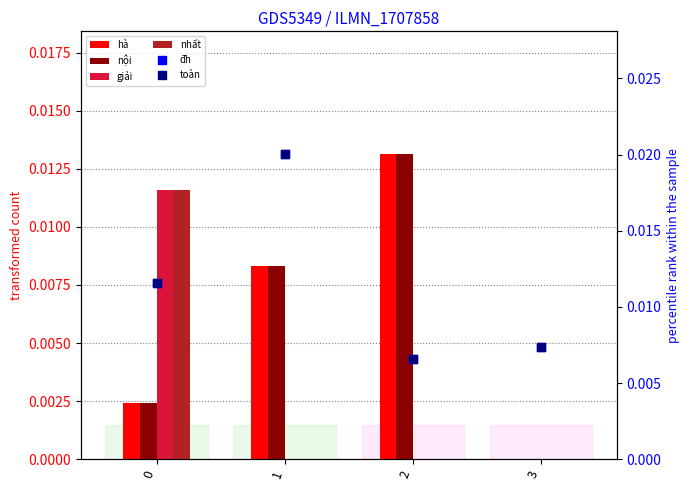

Which series reaches the minimum Y coordinate?

hà